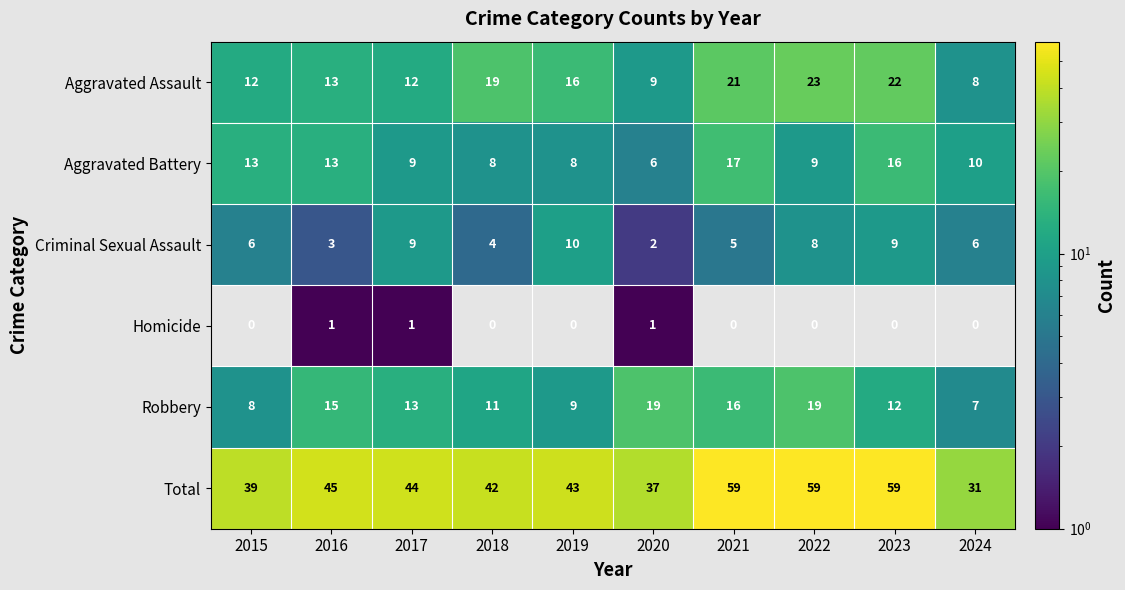

What is the greatest value displayed?

59